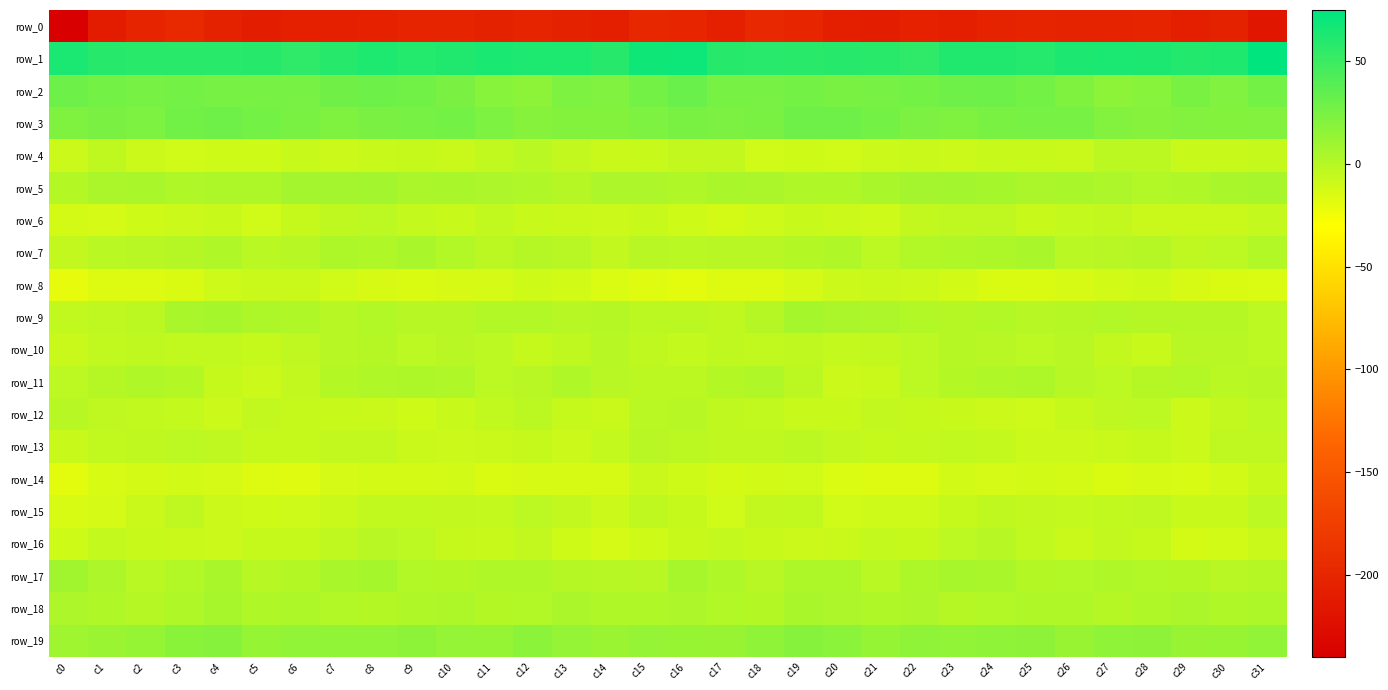

What is the sum of all row_2 values?

810.4